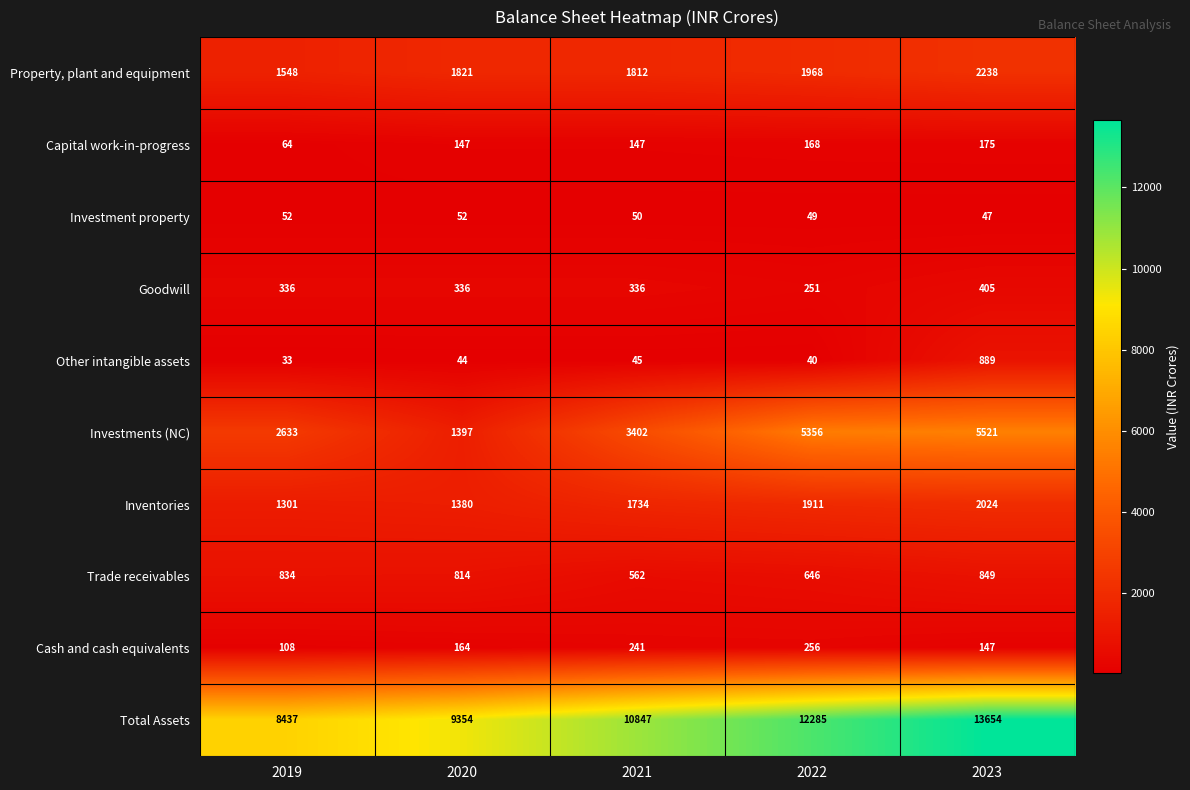

Which series has the widest spread of values?

Total Assets